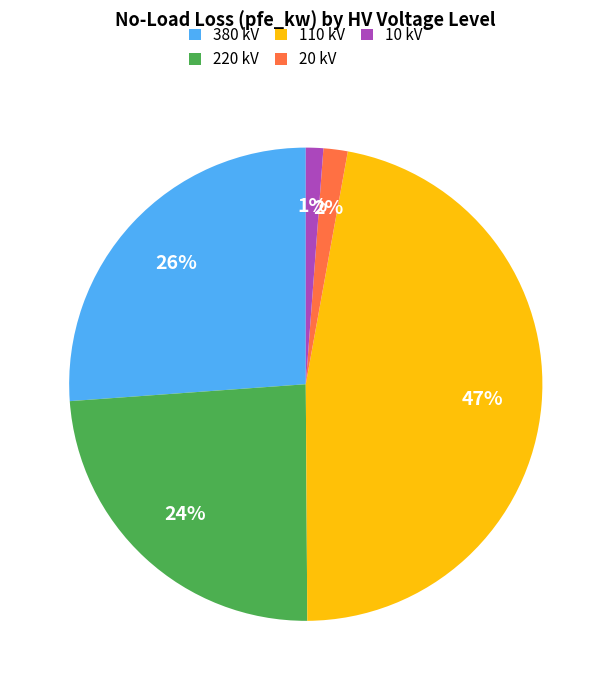

Between 380 kV and 110 kV, which is larger?

110 kV